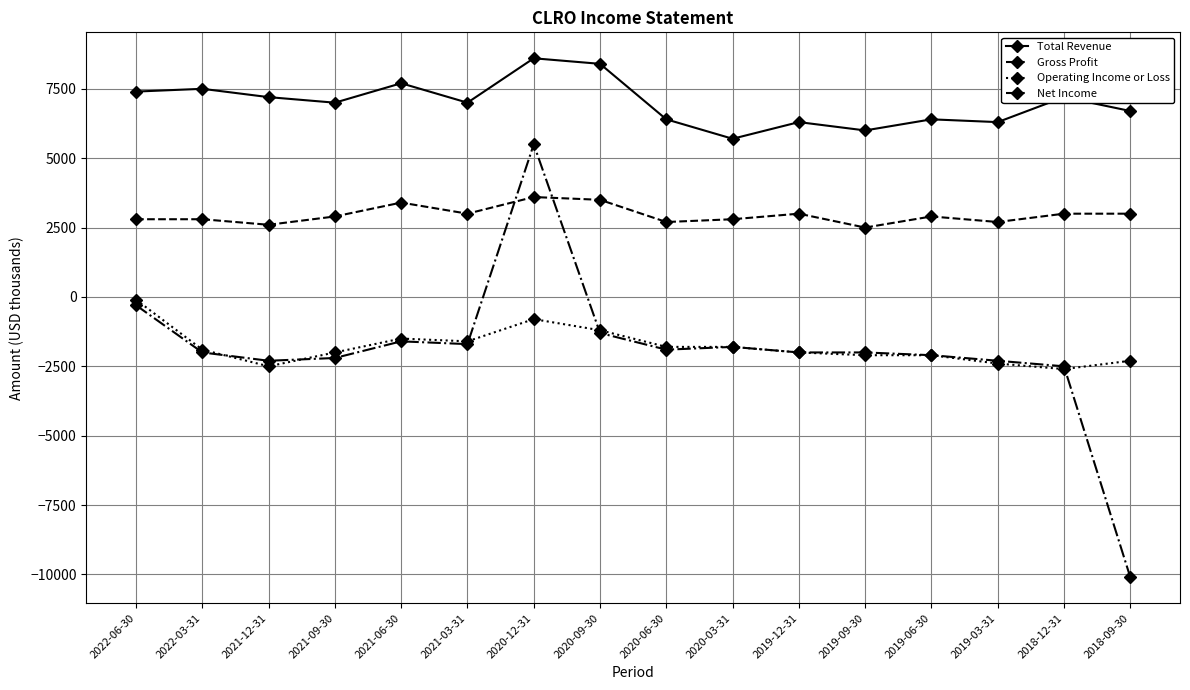

True or false: Total Revenue has more than 1 points higher than both neighbors.

True